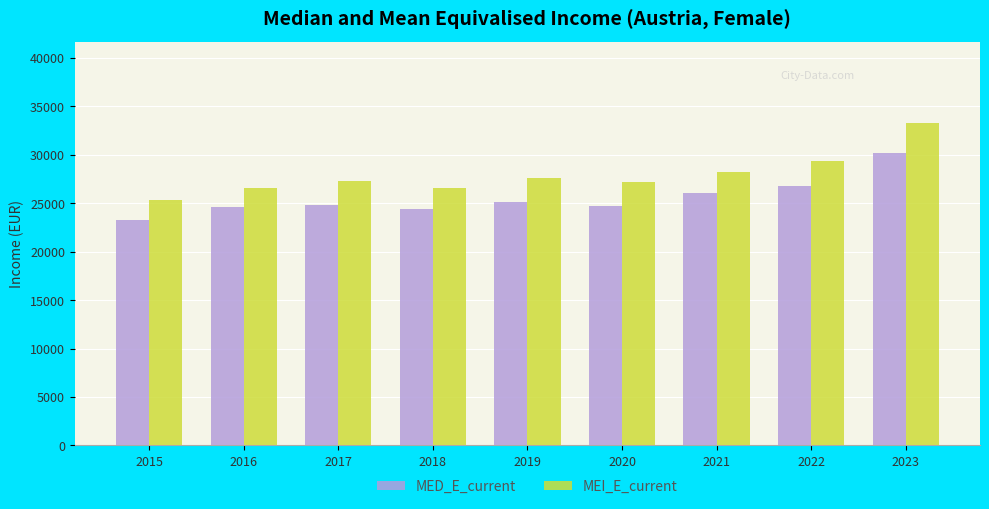

At which category is the sum across all series the highest?

2023